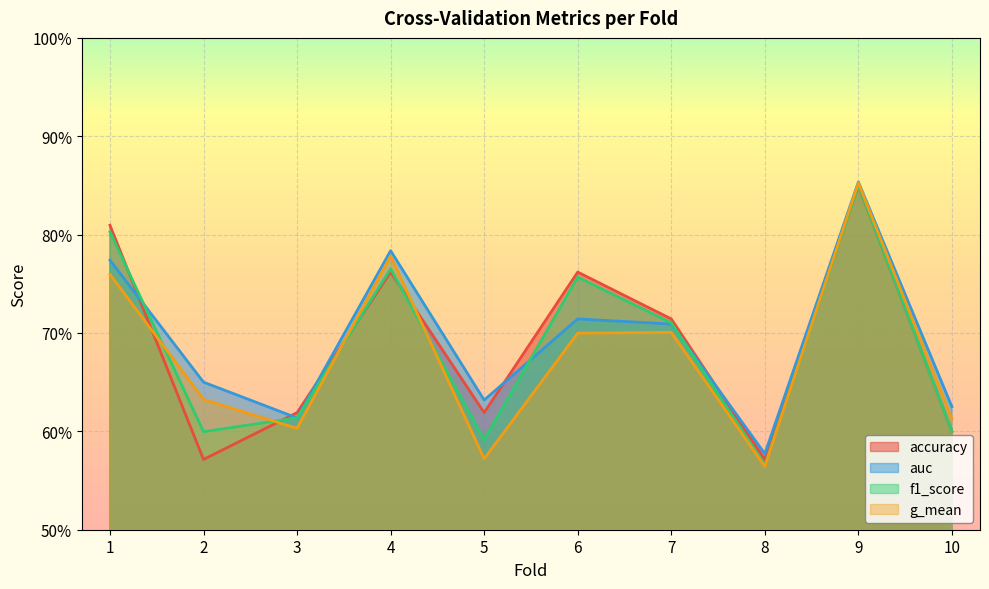

What is the approximate value of g_mean at 5?

0.6